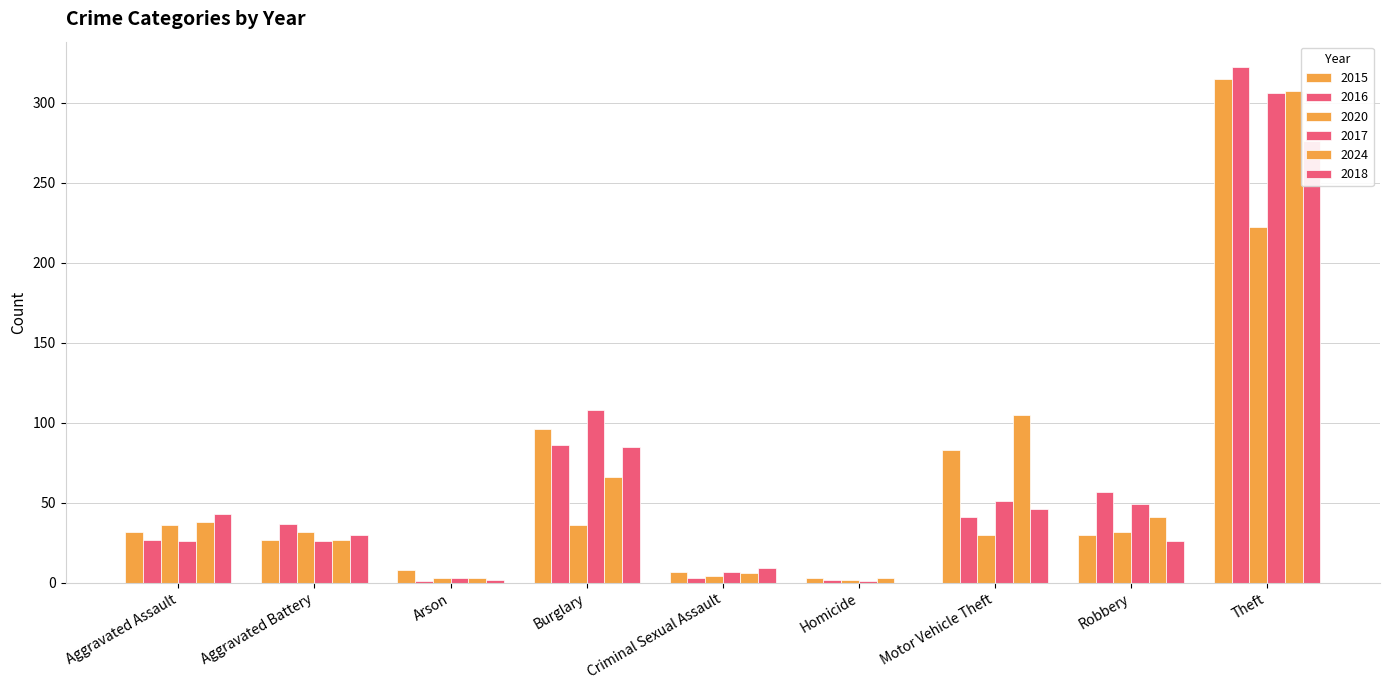

At which label does 2017 reach its minimum?

Homicide